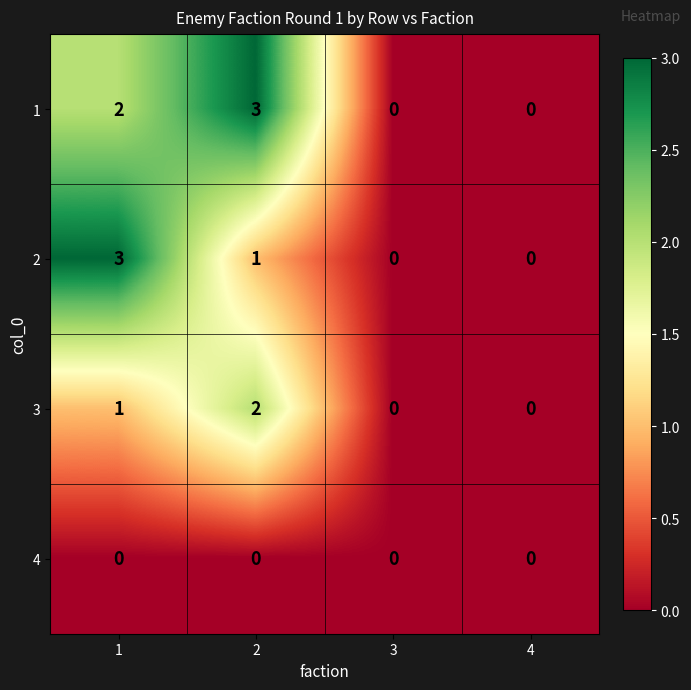

Count the 3 values in the range 0 to 2.

4